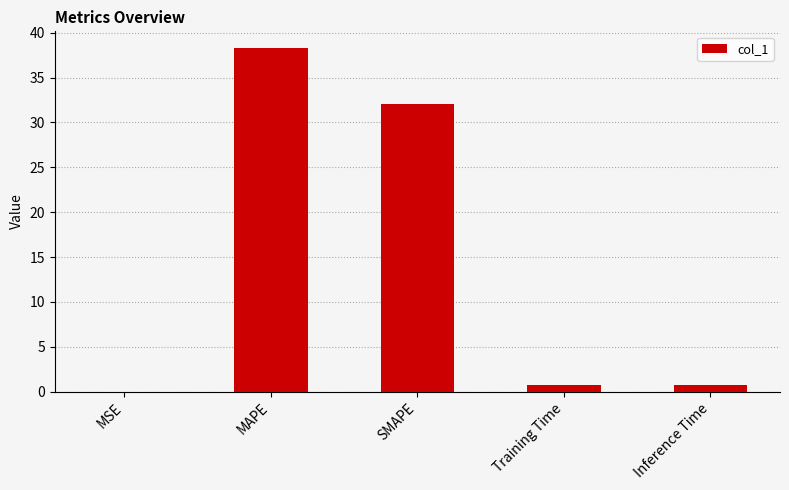

The chart shows a value of 38.2 at MAPE. True or false?

True